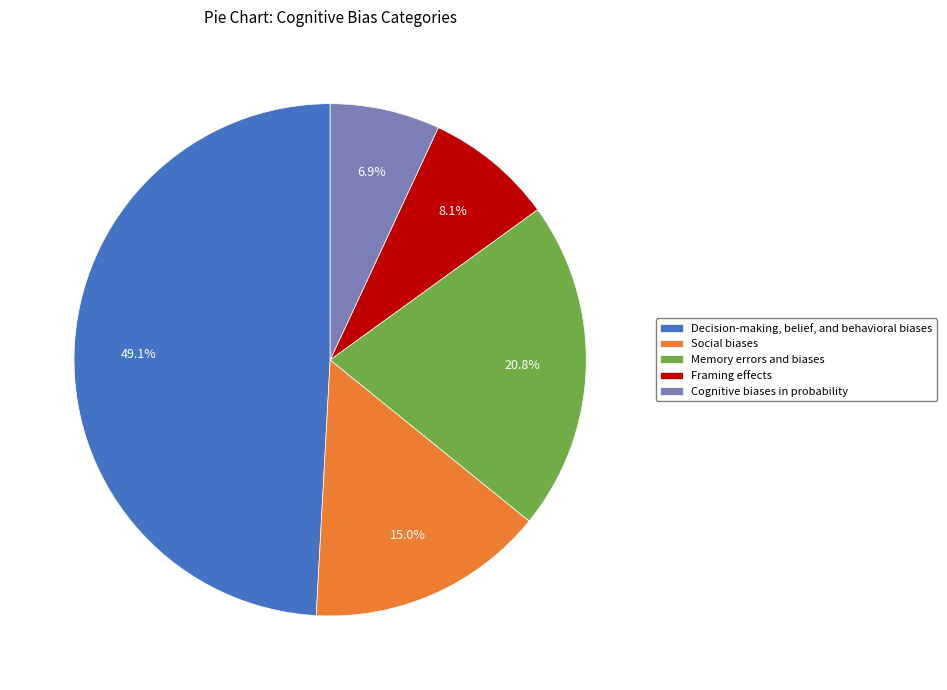

Is there a majority slice in this chart?

No